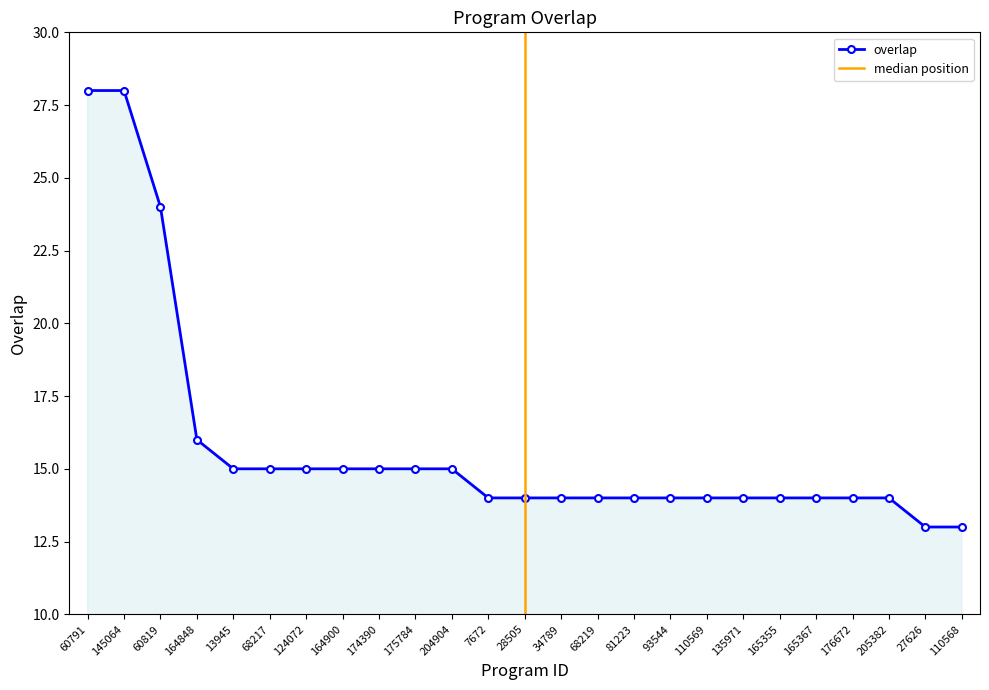

The value at 81223 is 7. True or false?

False